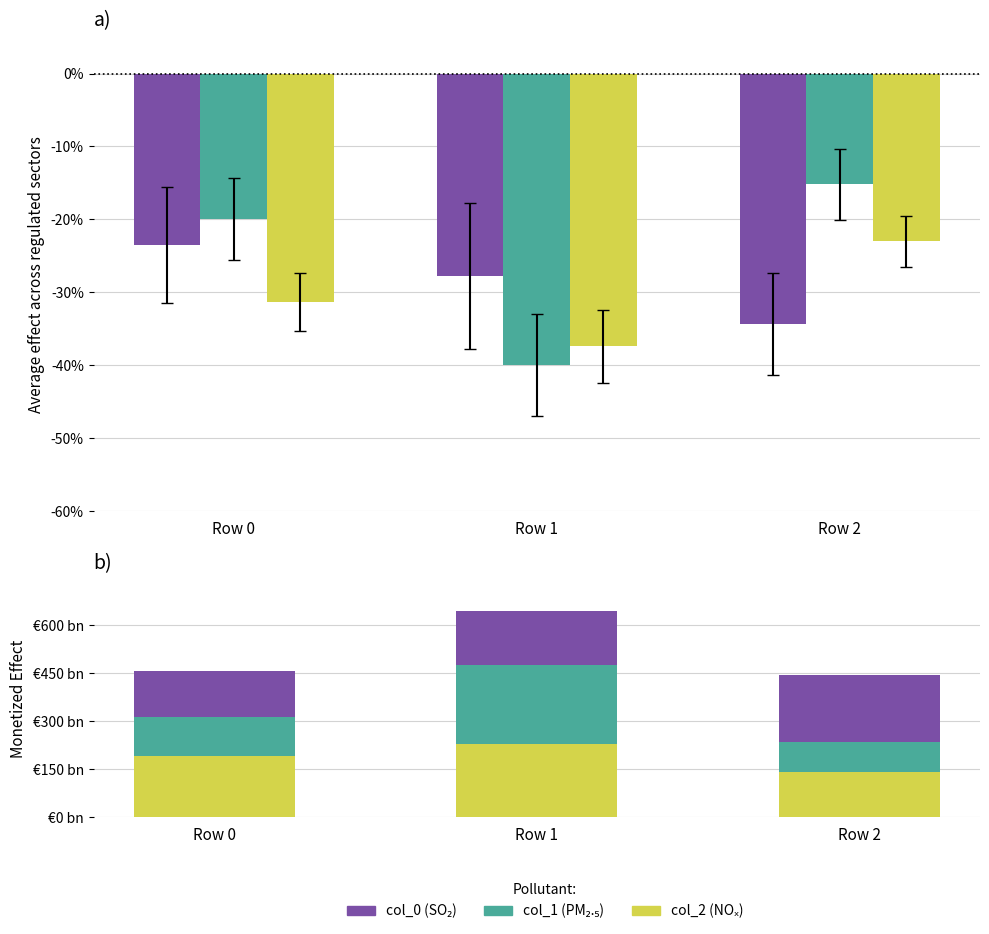

At which category is the sum across all series the highest?

Row 1